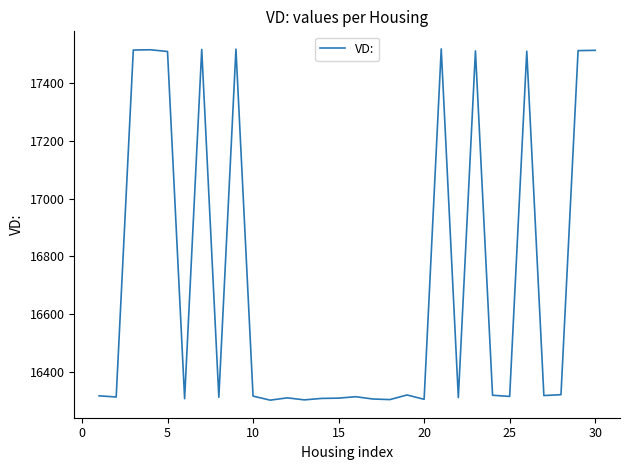

Does the chart display data point markers on the line(s)?

No